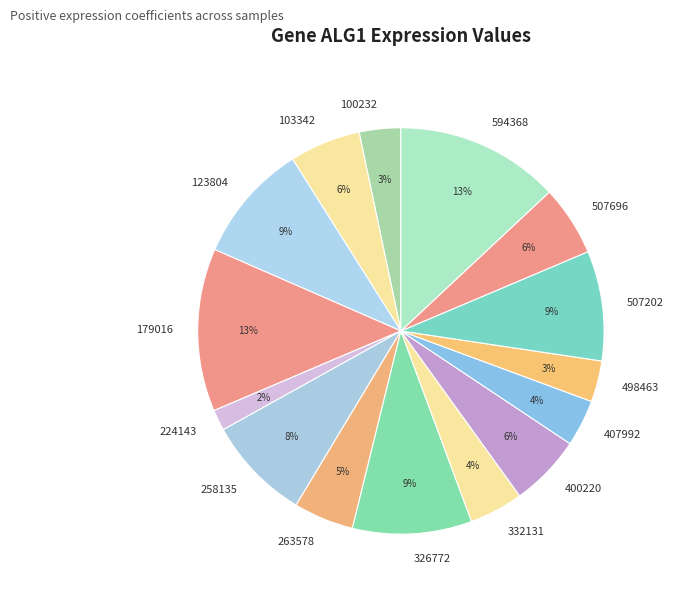

To the nearest percent, what portion does 103342 represent?

6%